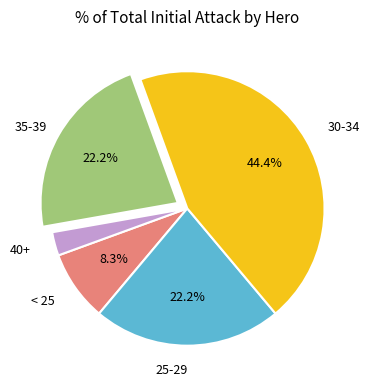

To the nearest percent, what is the difference between the largest and smallest slice percentages?

42%